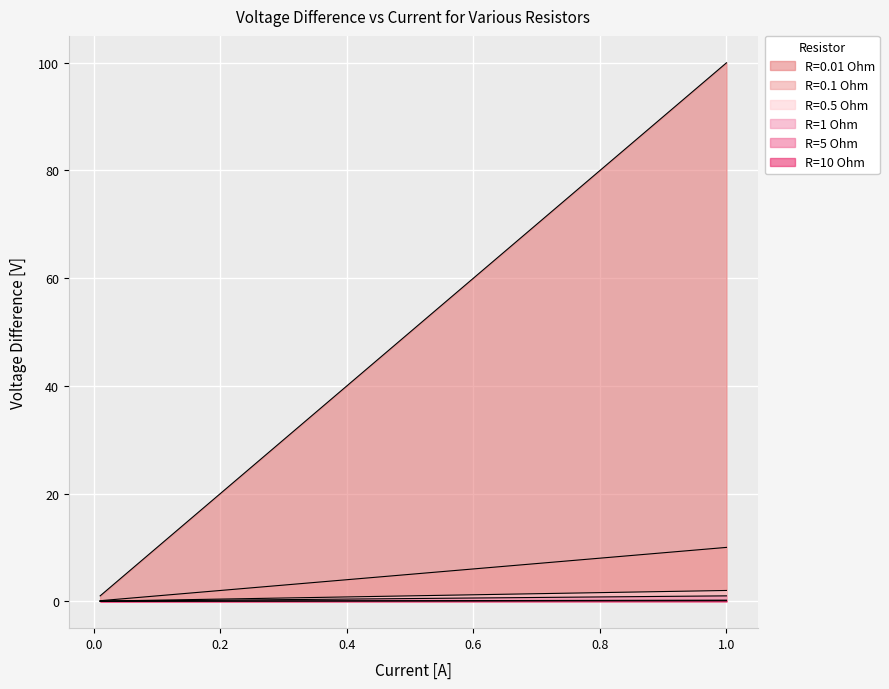

Reading left to right, what are all the values shown in this chart?

R=0.01 Ohm: 1.0	2.0	3.0	5.0	10.0	20.0	30.0	50.0	100.0
R=0.1 Ohm: 0.0	0.0	0.0	0.0	0.0	0.0	0.1	0.1	0.2
R=0.5 Ohm: 0.1	0.2	0.3	0.5	1.0	2.0	3.0	5.0	10.0
R=1 Ohm: 0.0	0.0	0.1	0.1	0.2	0.4	0.6	1.0	2.0
R=5 Ohm: 0.0	0.0	0.0	0.1	0.1	0.2	0.3	0.5	1.0
R=10 Ohm: 0.0	0.0	0.0	0.0	0.0	0.0	0.0	0.1	0.1